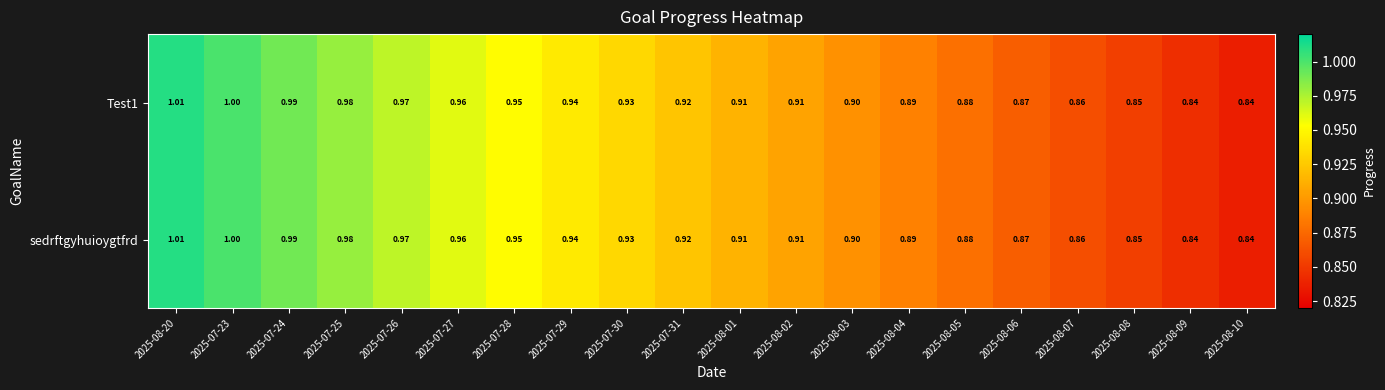

How many data points does each series have?

20